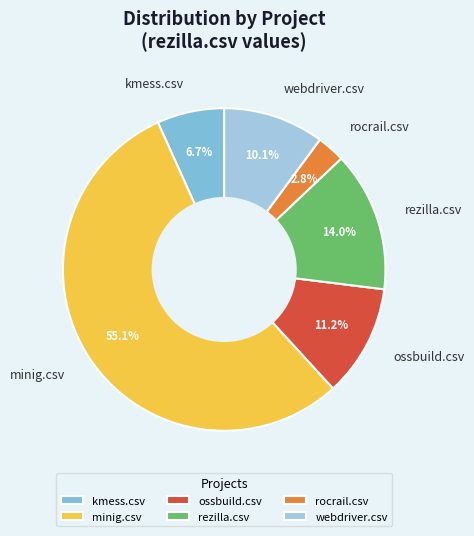

Rank the categories by value from highest to lowest.

minig.csv, rezilla.csv, ossbuild.csv, webdriver.csv, kmess.csv, rocrail.csv